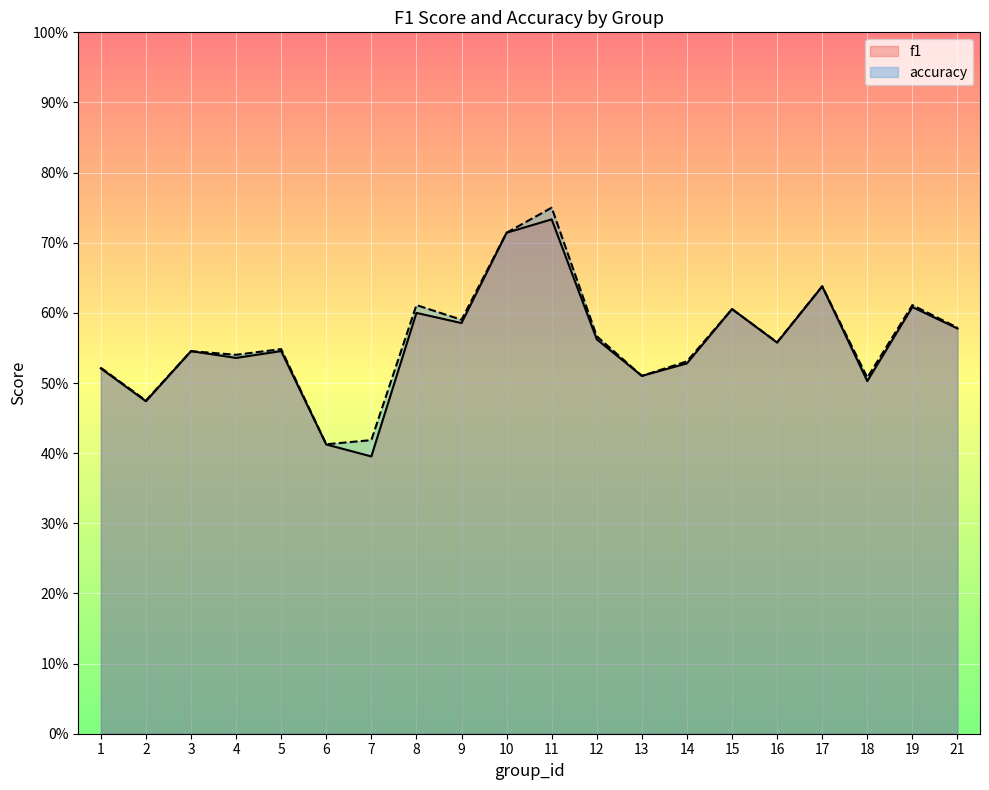

Reading right to left, what are all the values shown in this chart?

f1: 21=0.6	19=0.6	18=0.5	17=0.6	16=0.6	15=0.6	14=0.5	13=0.5	12=0.6	11=0.7	10=0.7	9=0.6	8=0.6	7=0.4	6=0.4	5=0.5	4=0.5	3=0.5	2=0.5	1=0.5
accuracy: 21=0.6	19=0.6	18=0.5	17=0.6	16=0.6	15=0.6	14=0.5	13=0.5	12=0.6	11=0.8	10=0.7	9=0.6	8=0.6	7=0.4	6=0.4	5=0.5	4=0.5	3=0.5	2=0.5	1=0.5